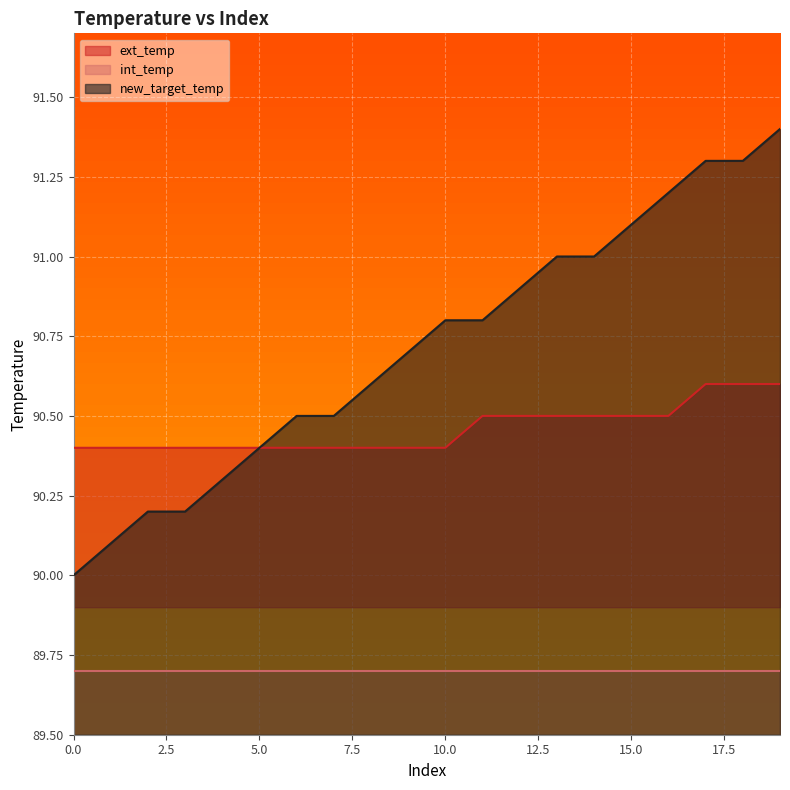

What is the difference between the maximum and minimum values in the ext_temp series?

0.2